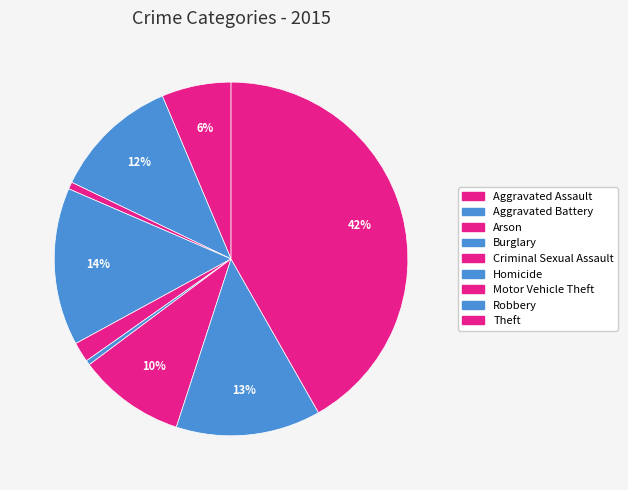

The Arson slice represents 11% of the pie. True or false?

False